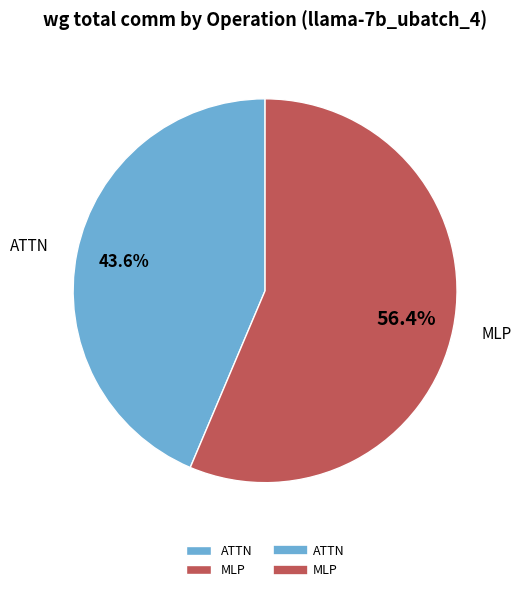

Which category has the biggest portion of the pie?

MLP